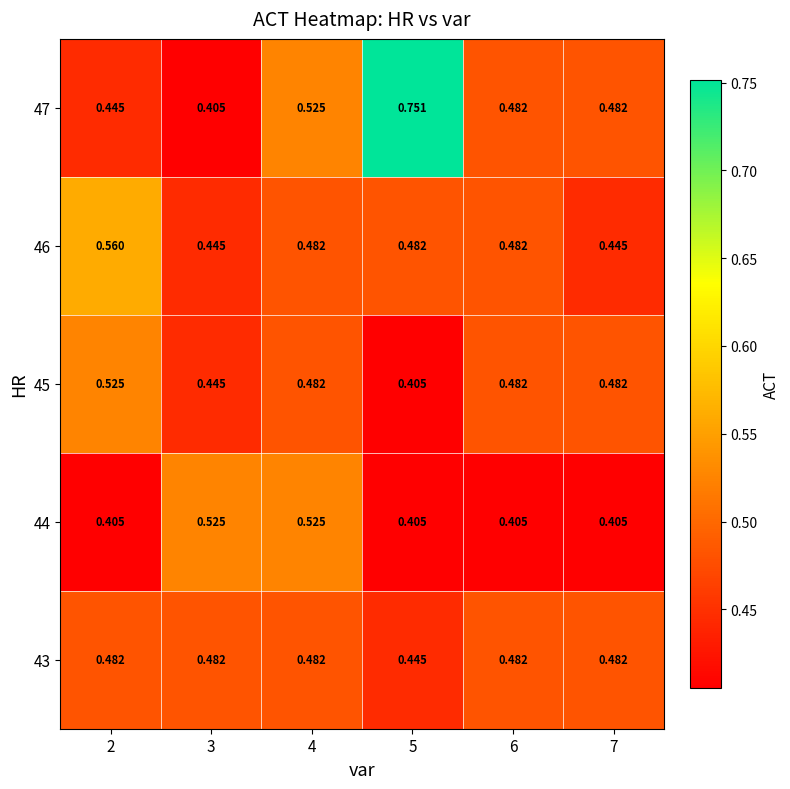

Is the value of 43 at 7 greater than the value of 44 at 5?

Yes